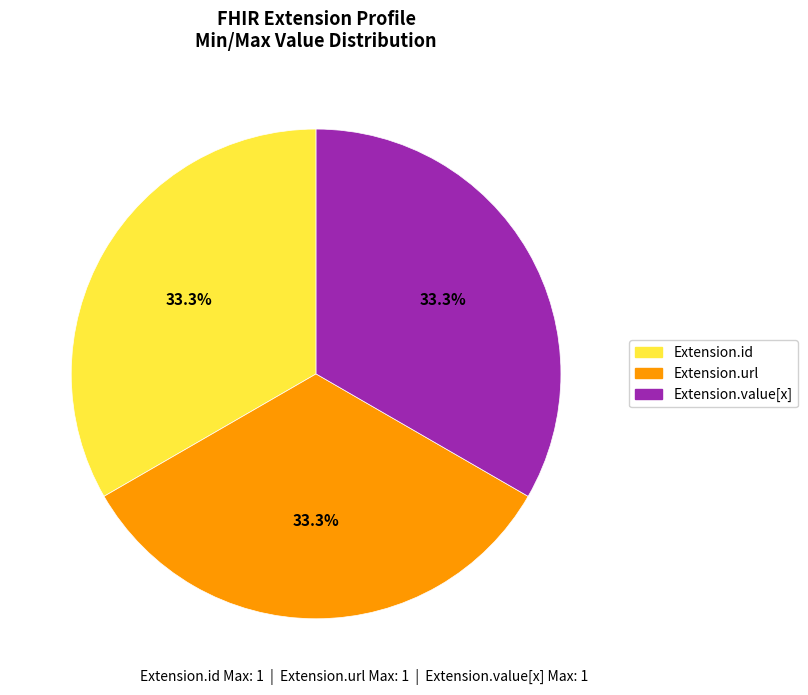

What portion of the pie excludes Extension.value[x]?

66.7%